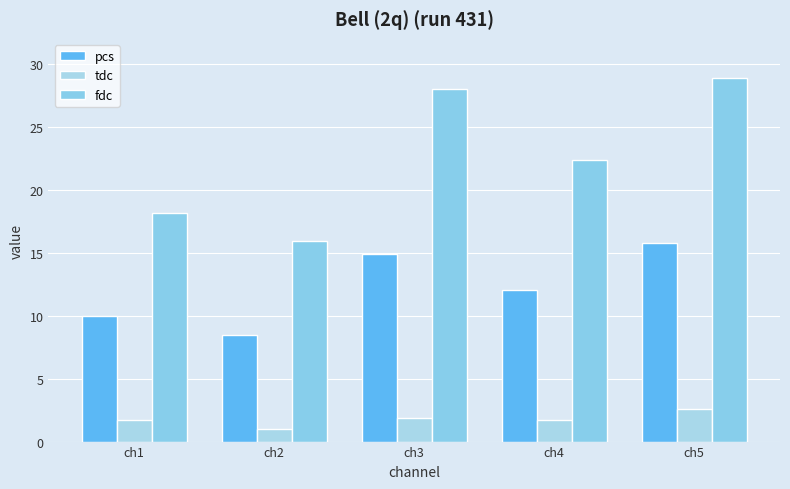

Which series has the widest spread of values?

fdc